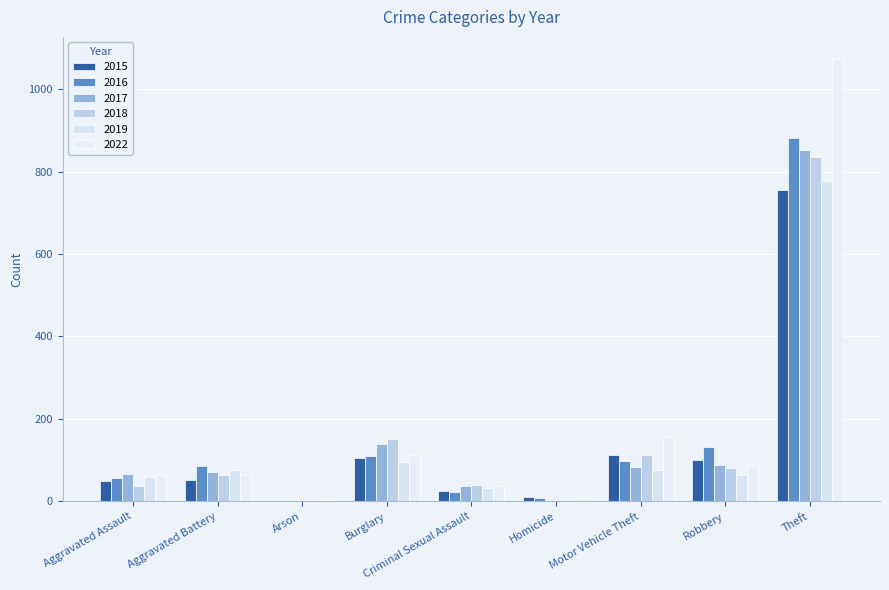

Does the chart contain stacked bars?

No